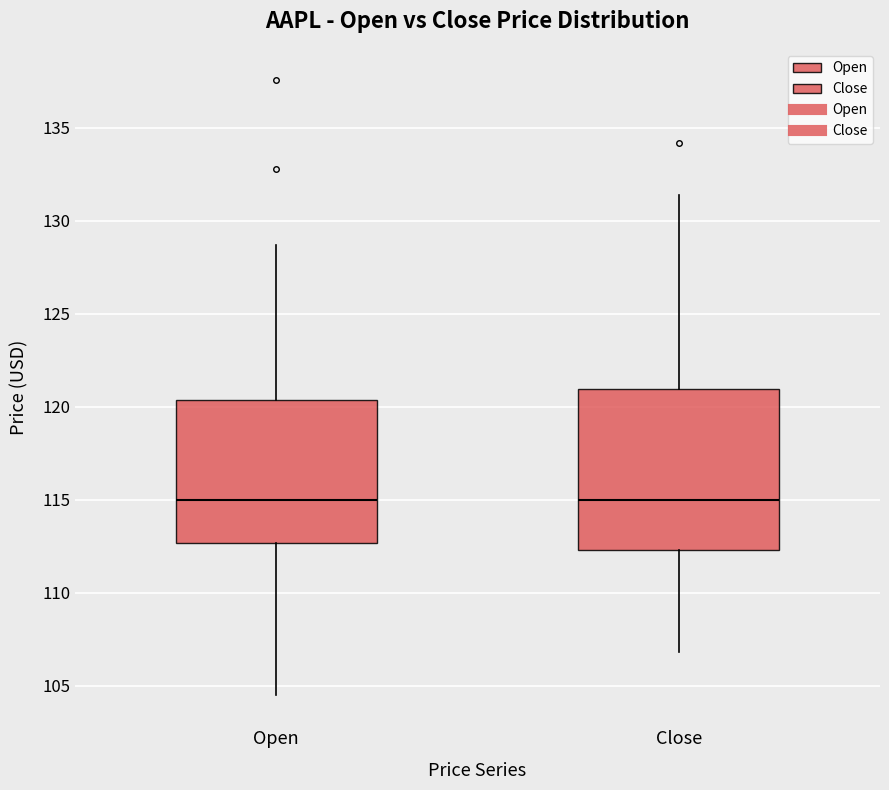

Where is the lower edge of the box for Close on the y-axis? The values are not printed on the chart, so give them approximately, as read against the axis.

112.5